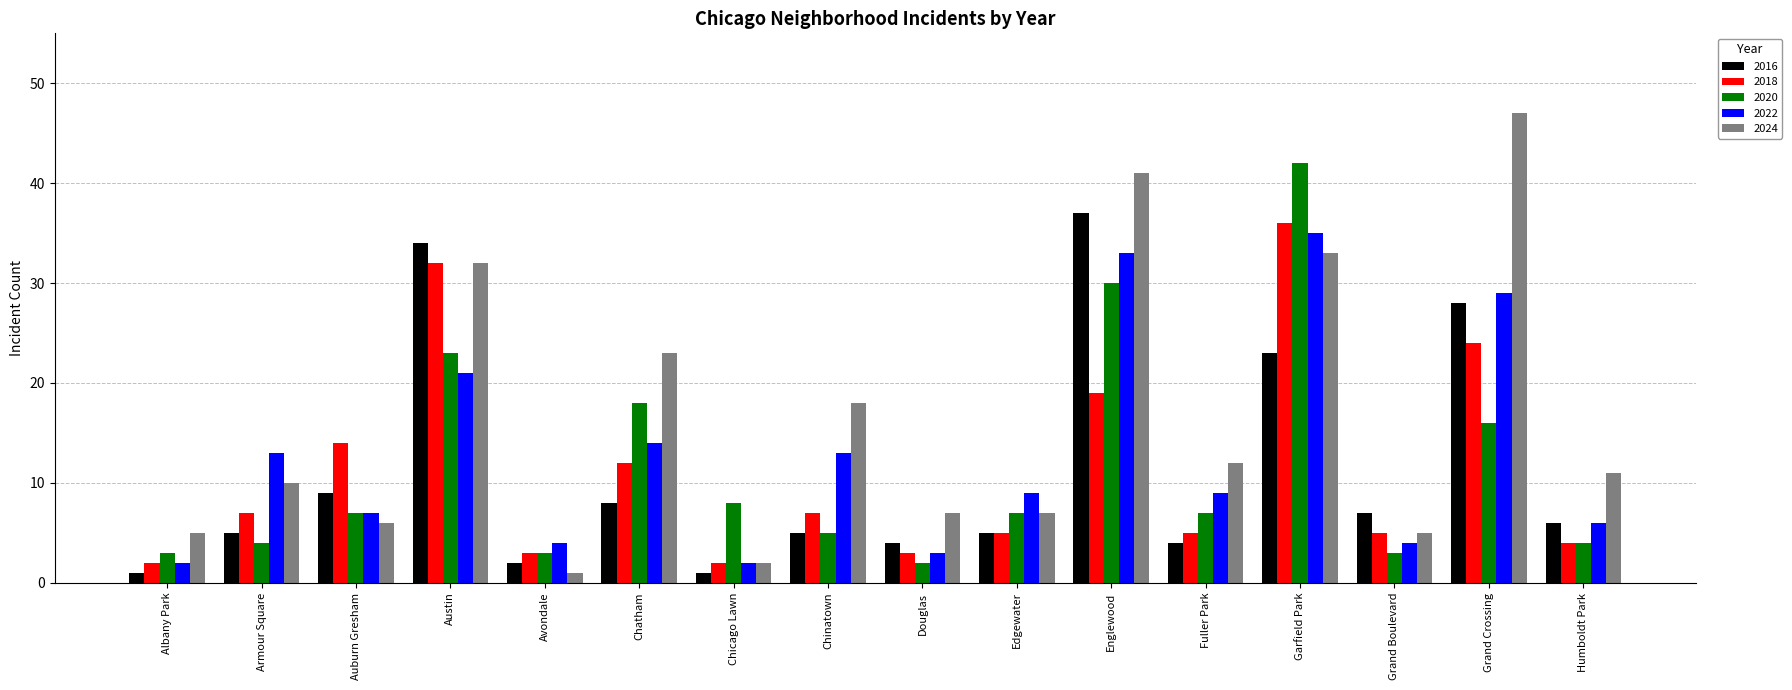

What is the minimum value shown in the chart?

1